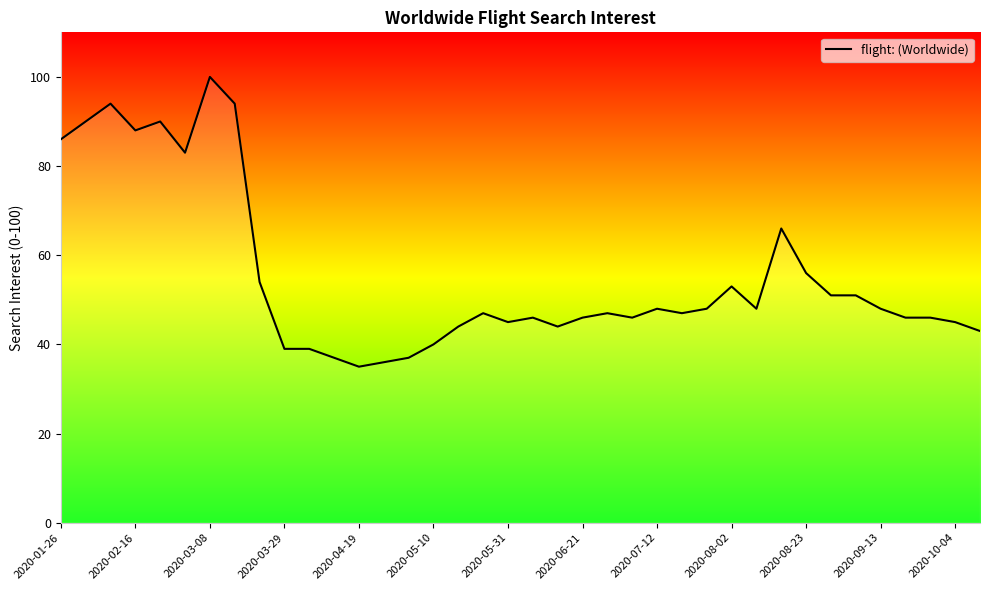

Count the number of data series in this chart.

1